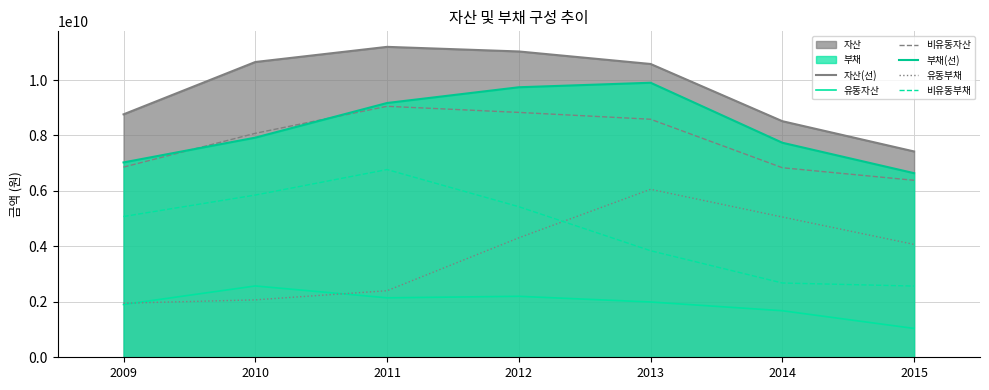

What is the average value of the 부채(선) series?

8305999193